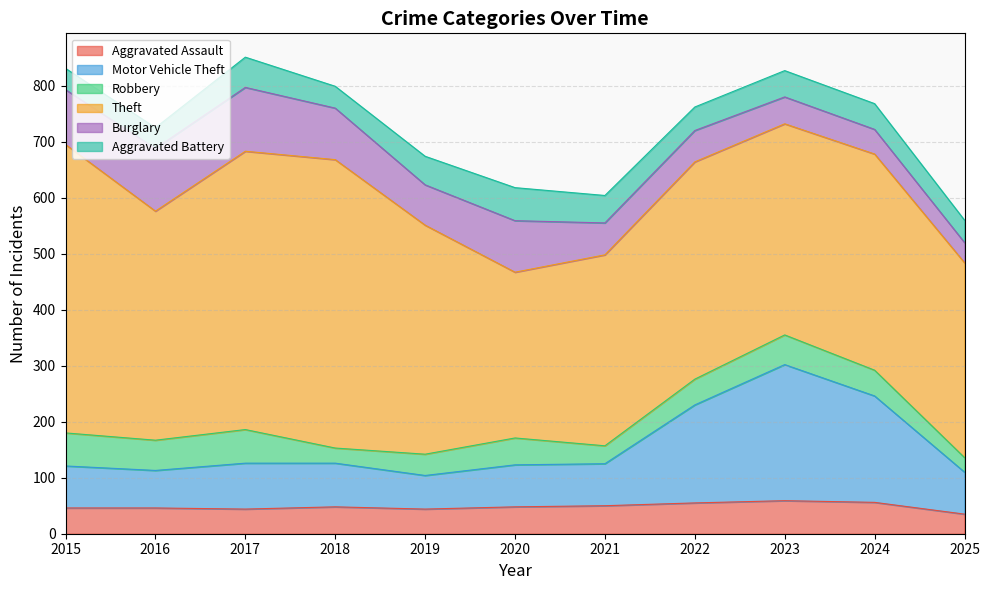

How many categories are shown in the chart?

11